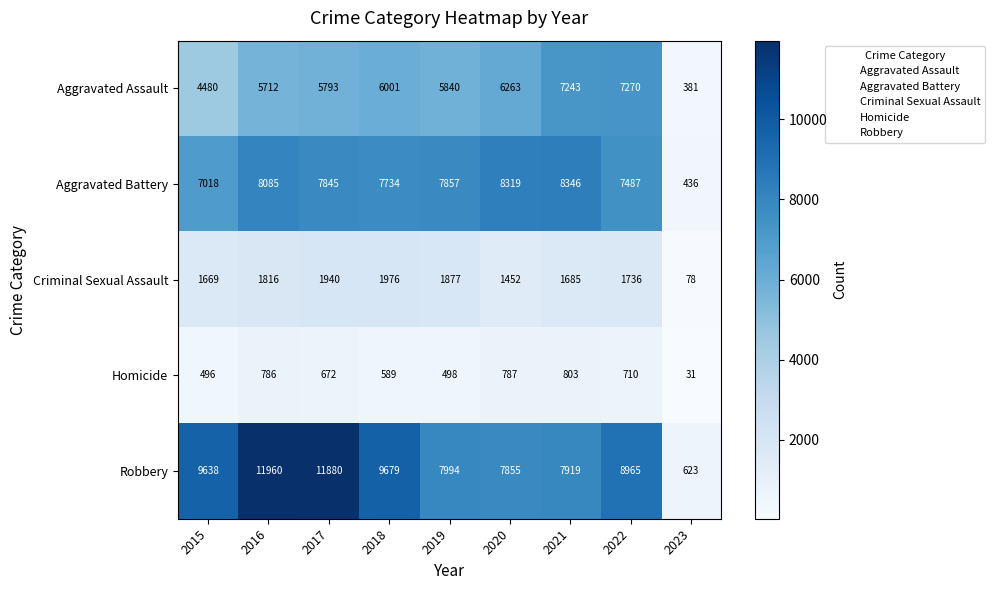

At how many categories does at least one series exceed 2403?

8